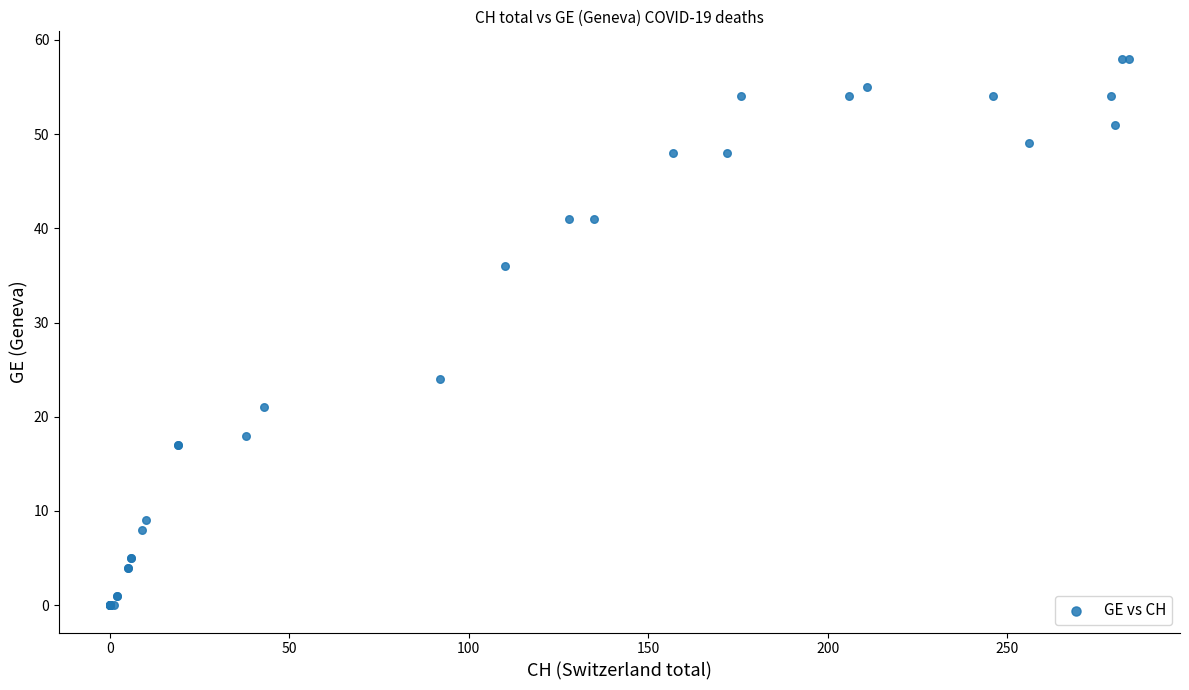

What Y value in the scatter plot is closest to 29?

24